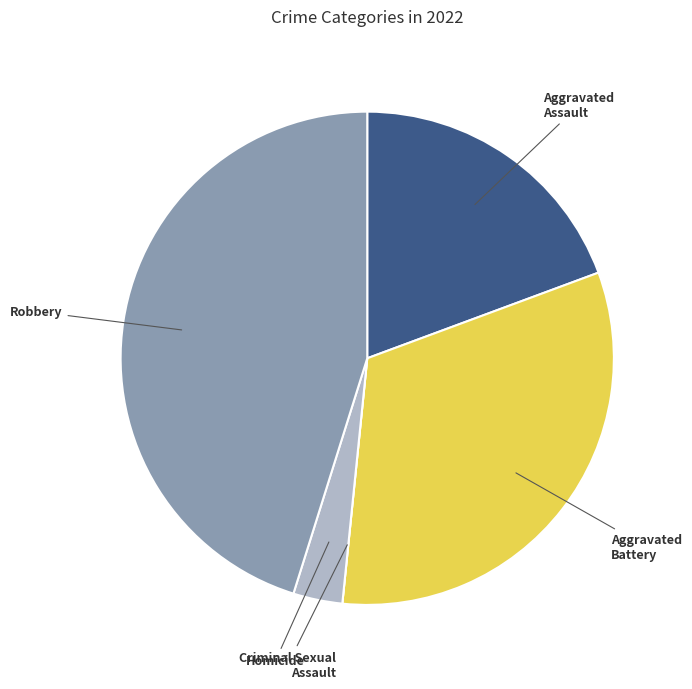

Is there a majority slice in this chart?

No